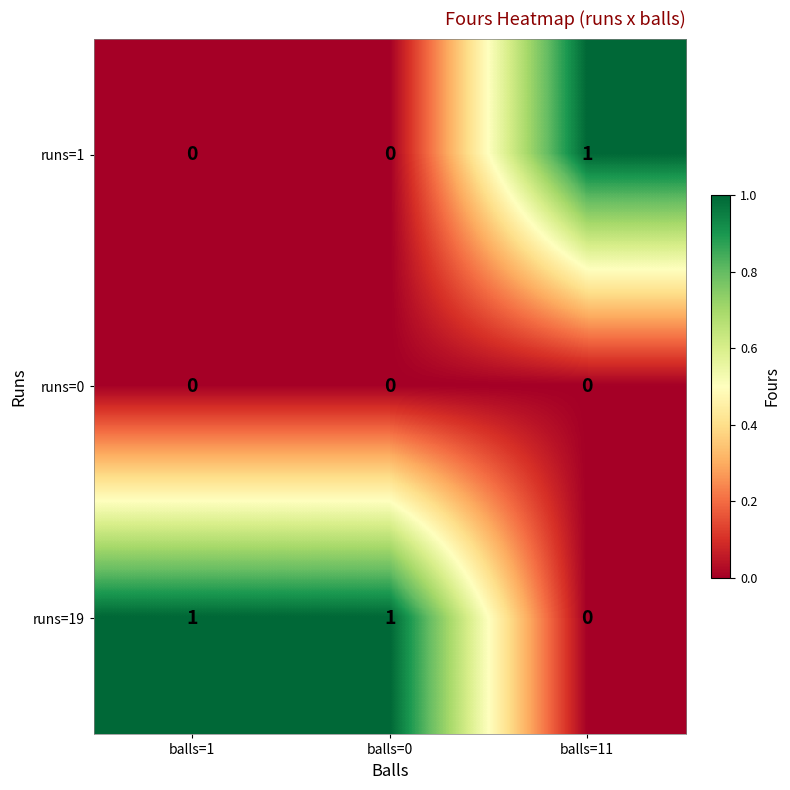

True or false: runs=19 has a value of 2 at balls=0.

False